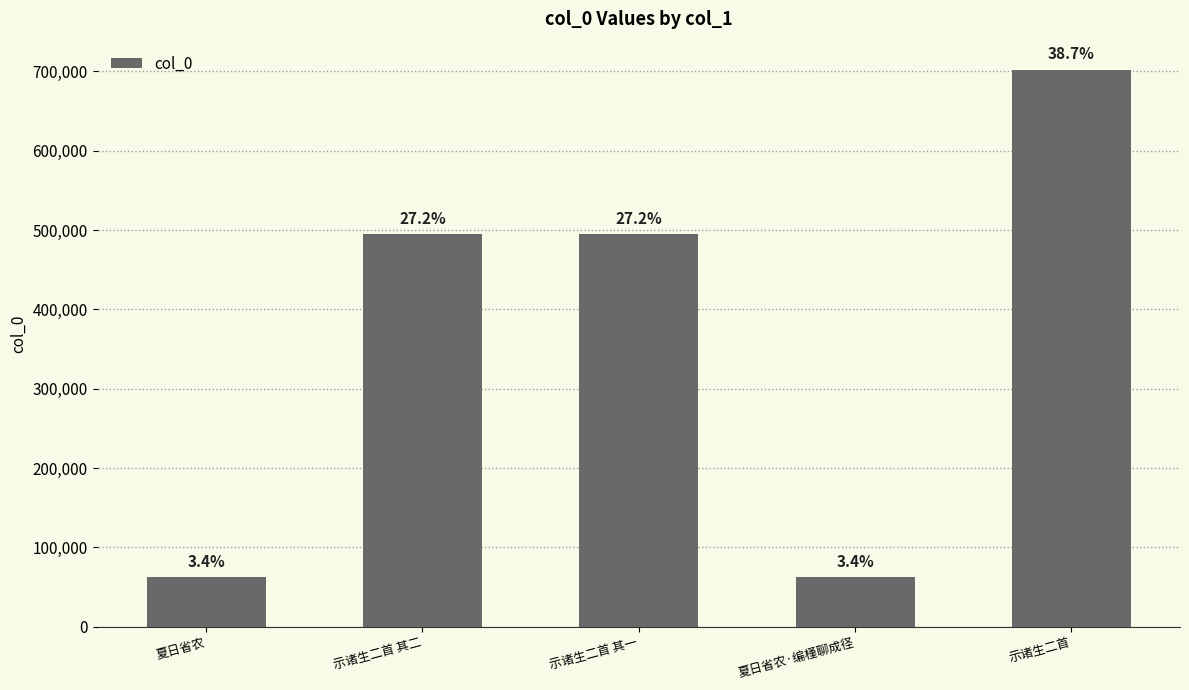

What is the difference between the maximum and minimum values?

639832